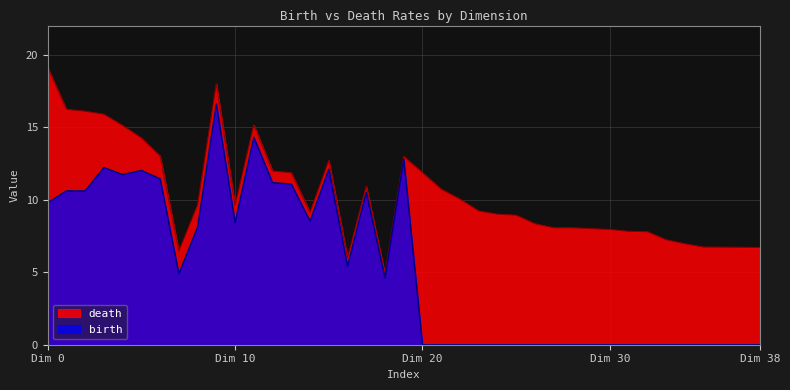

True or false: death has more than 1 points higher than both neighbors.

True